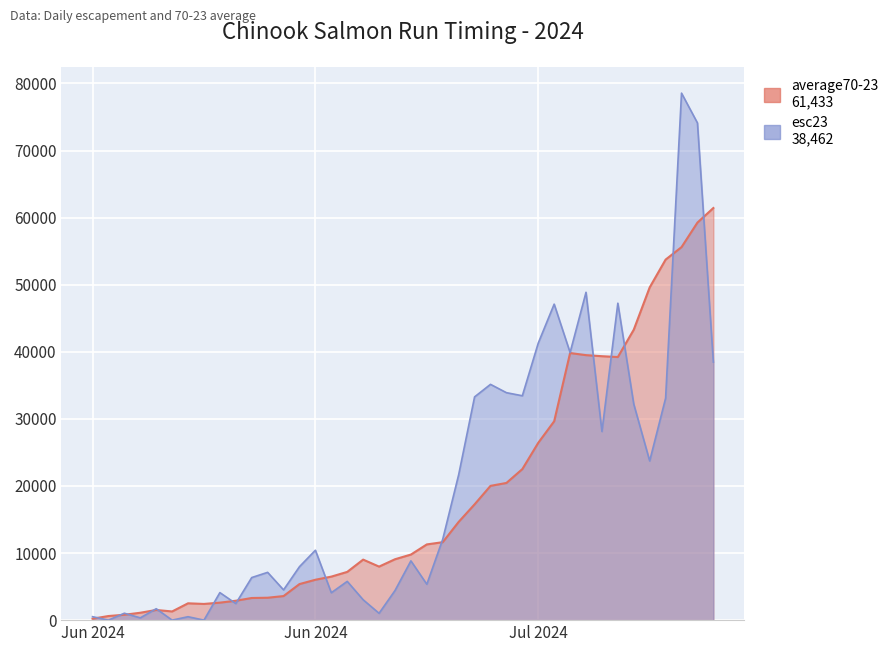

Which series has the widest spread of values?

esc23